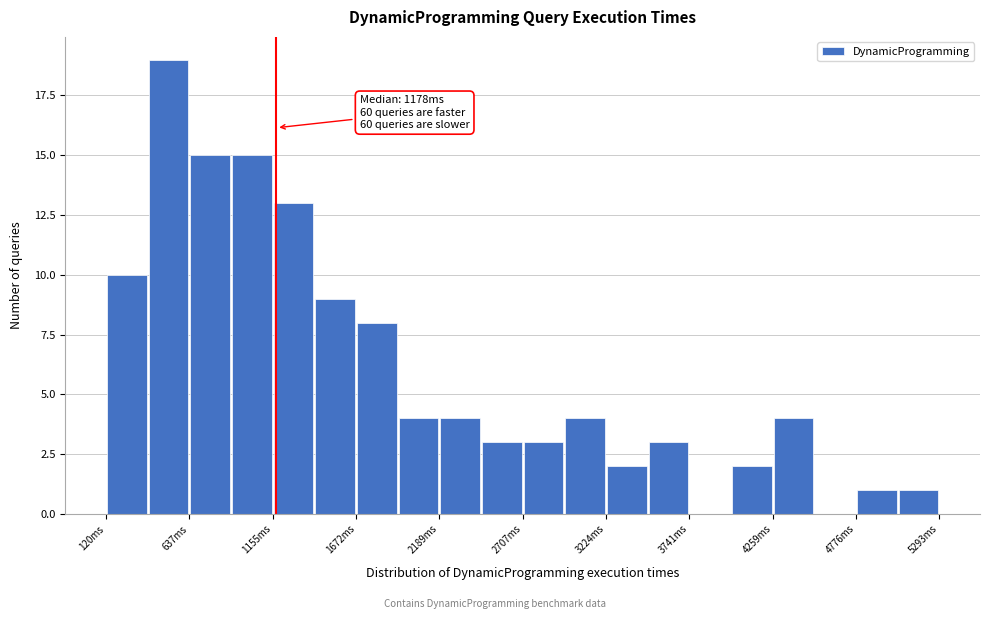

Around what value on the x-axis is the tallest bar? Give the approximate position of its centre, as read against the axis.

500